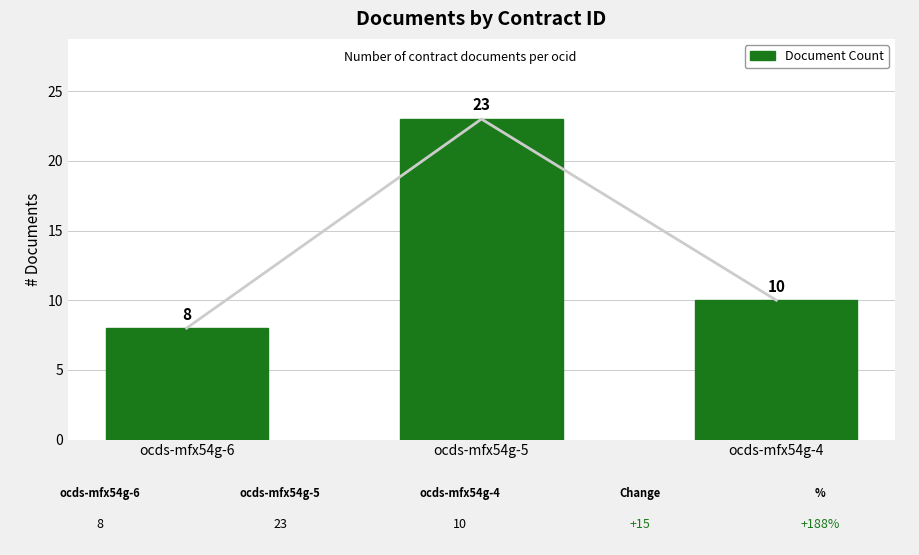

How many distinct data groups are displayed?

1